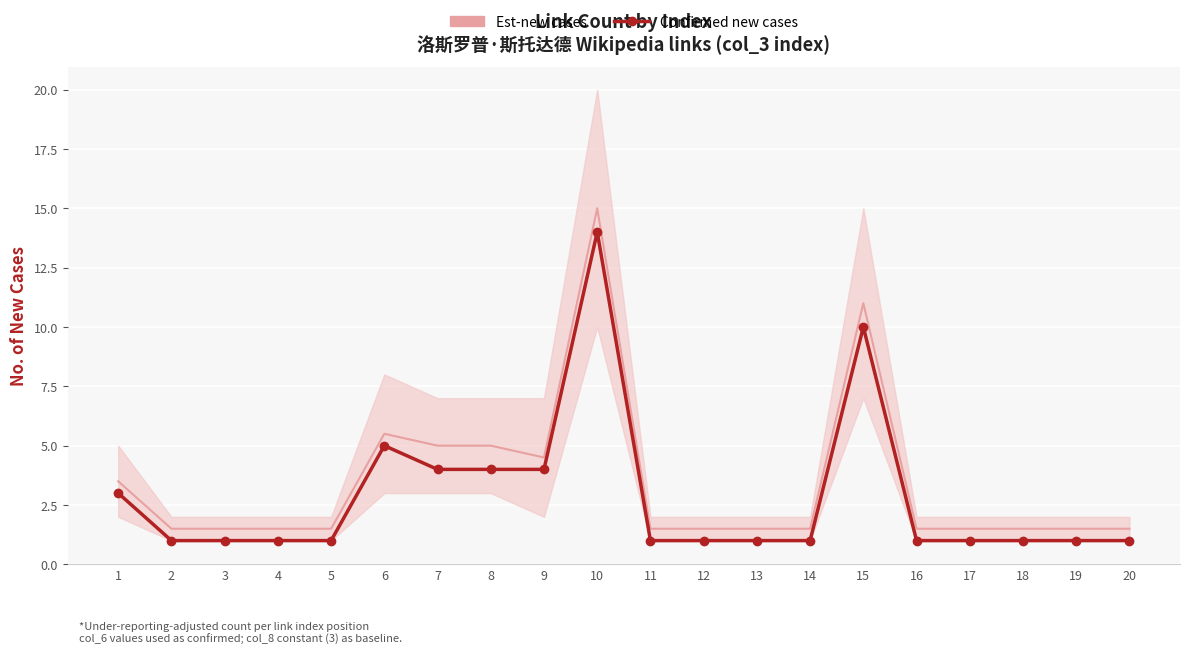

What is the ratio of the value at 17 to the value at 8?

0.2